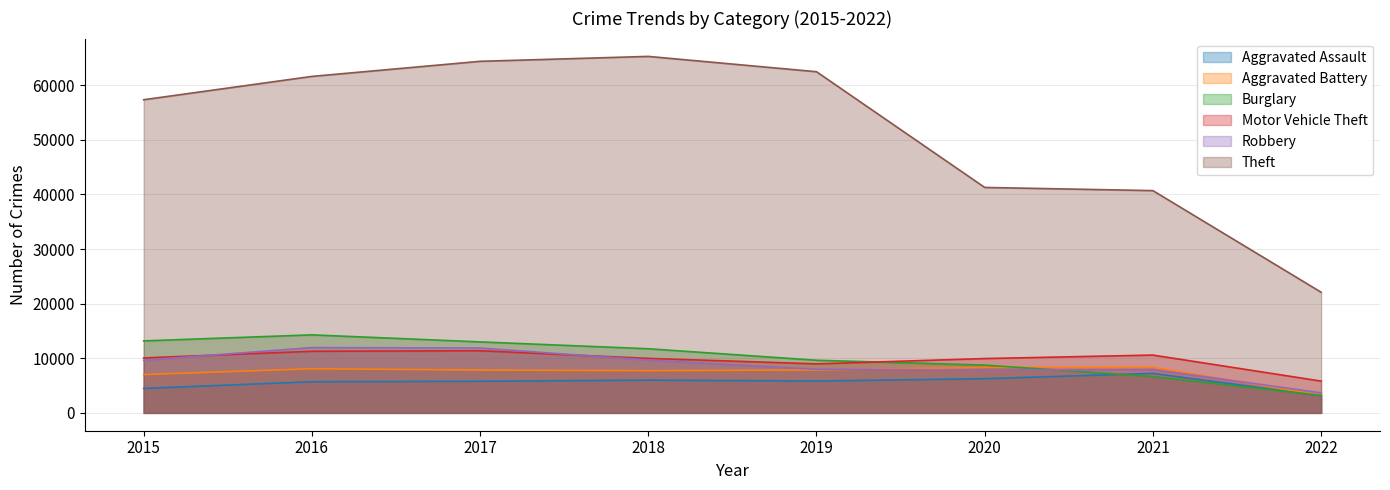

Reading right to left, transcribe all the data shown in this chart.

Aggravated Assault: 2022=3141	2021=7240	2020=6263	2019=5840	2018=6001	2017=5793	2016=5712	2015=4480
Aggravated Battery: 2022=3226	2021=8348	2020=8319	2019=7857	2018=7735	2017=7845	2016=8085	2015=7018
Burglary: 2022=3209	2021=6652	2020=8753	2019=9639	2018=11746	2017=13001	2016=14289	2015=13184
Motor Vehicle Theft: 2022=5823	2021=10588	2020=9953	2019=8978	2018=9983	2017=11380	2016=11286	2015=10068
Robbery: 2022=3680	2021=7919	2020=7855	2019=7994	2018=9679	2017=11880	2016=11960	2015=9638
Theft: 2022=22096	2021=40703	2020=41285	2019=62476	2018=65281	2017=64380	2016=61617	2015=57347